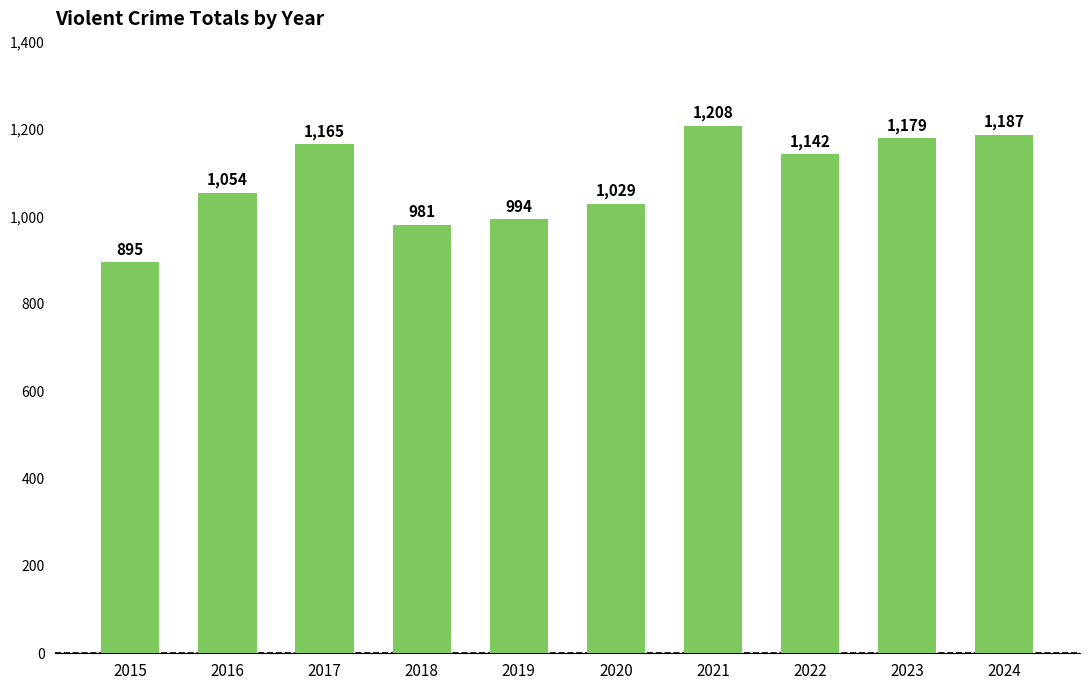

What value does the data have at 2019, to the nearest 10?

990